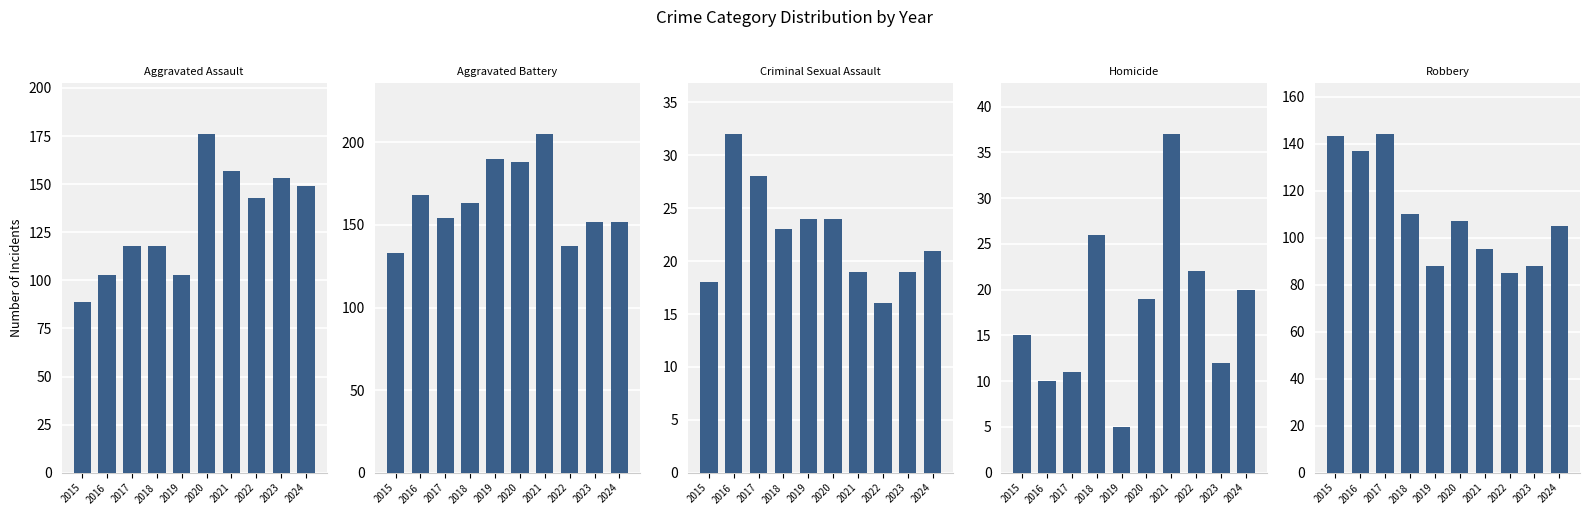

Does the chart contain any negative values?

No